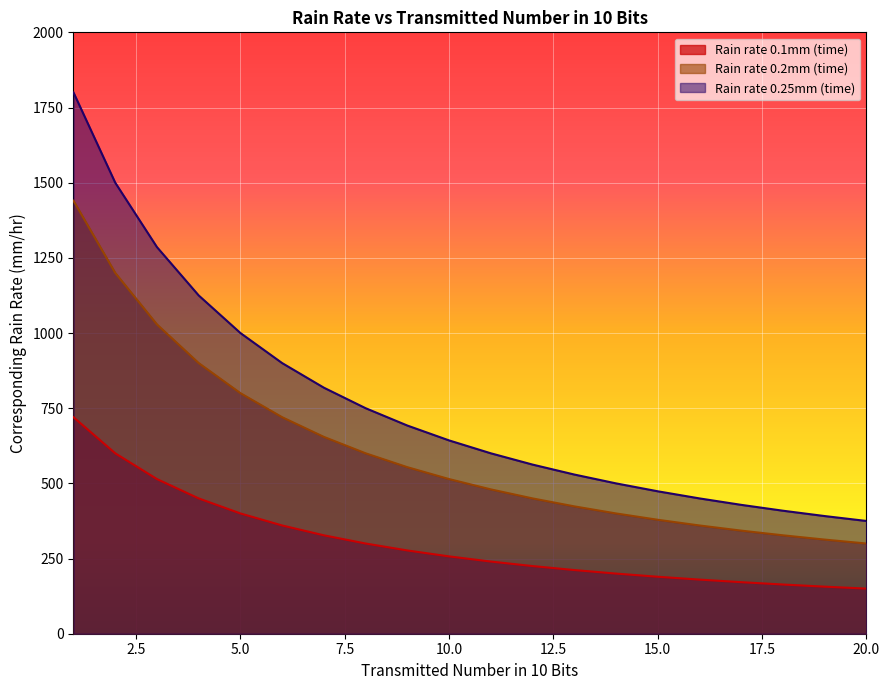

How many lines are shown in the chart?

3